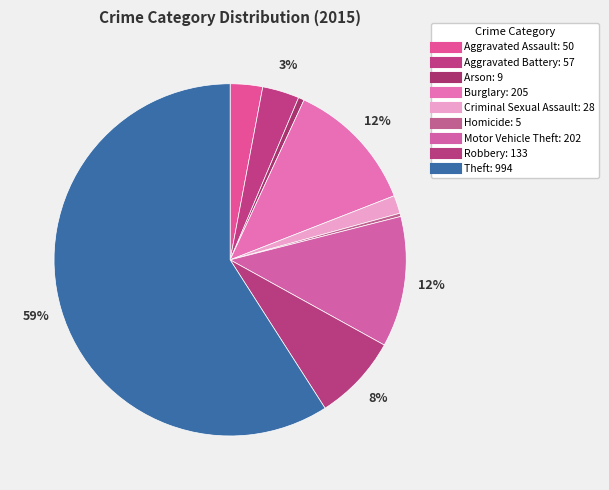

How many segments does this pie chart have?

9